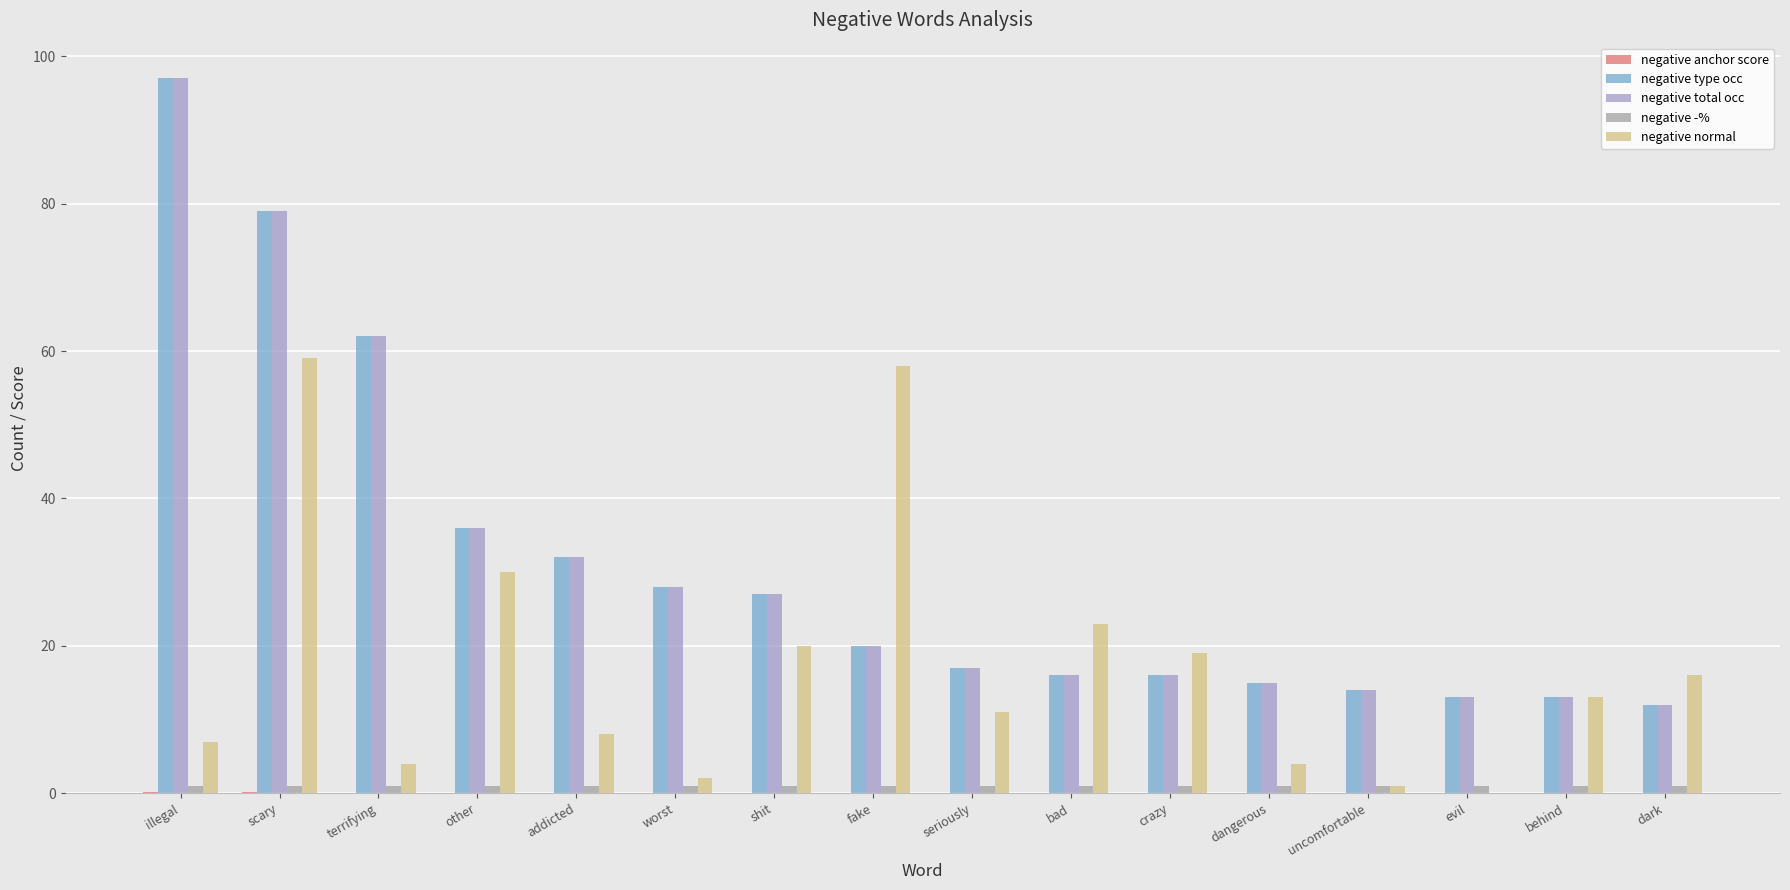

Rank the series by their maximum value, from lowest to highest.

negative anchor score, negative -%, negative normal, negative type occ, negative total occ